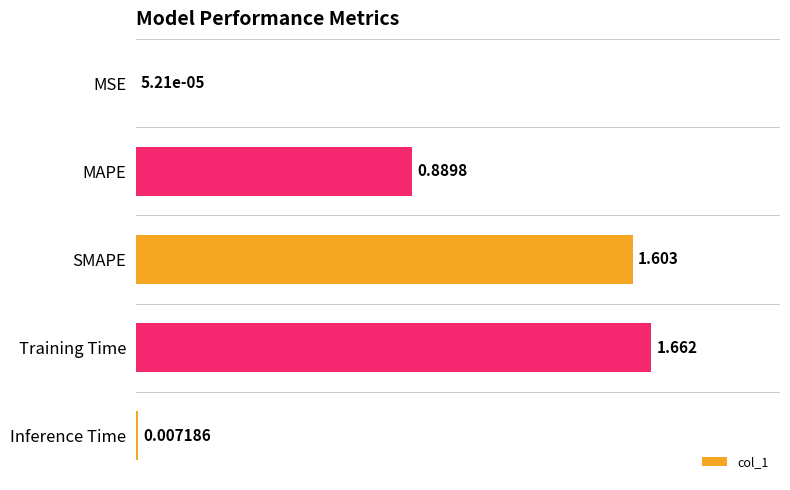

Where is the data nearest to the value 0?

MSE